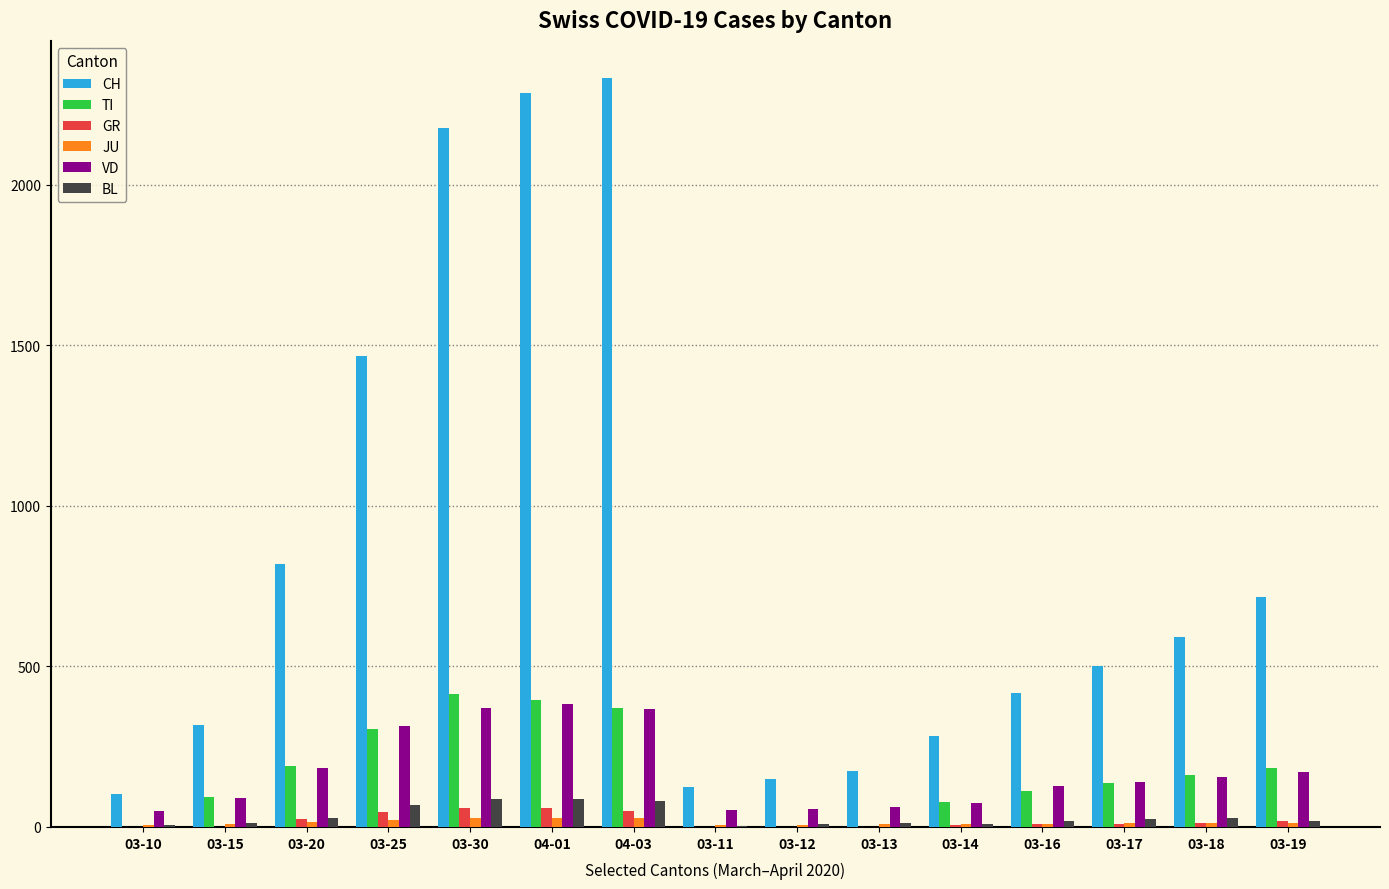

Which series has the widest spread of values?

CH